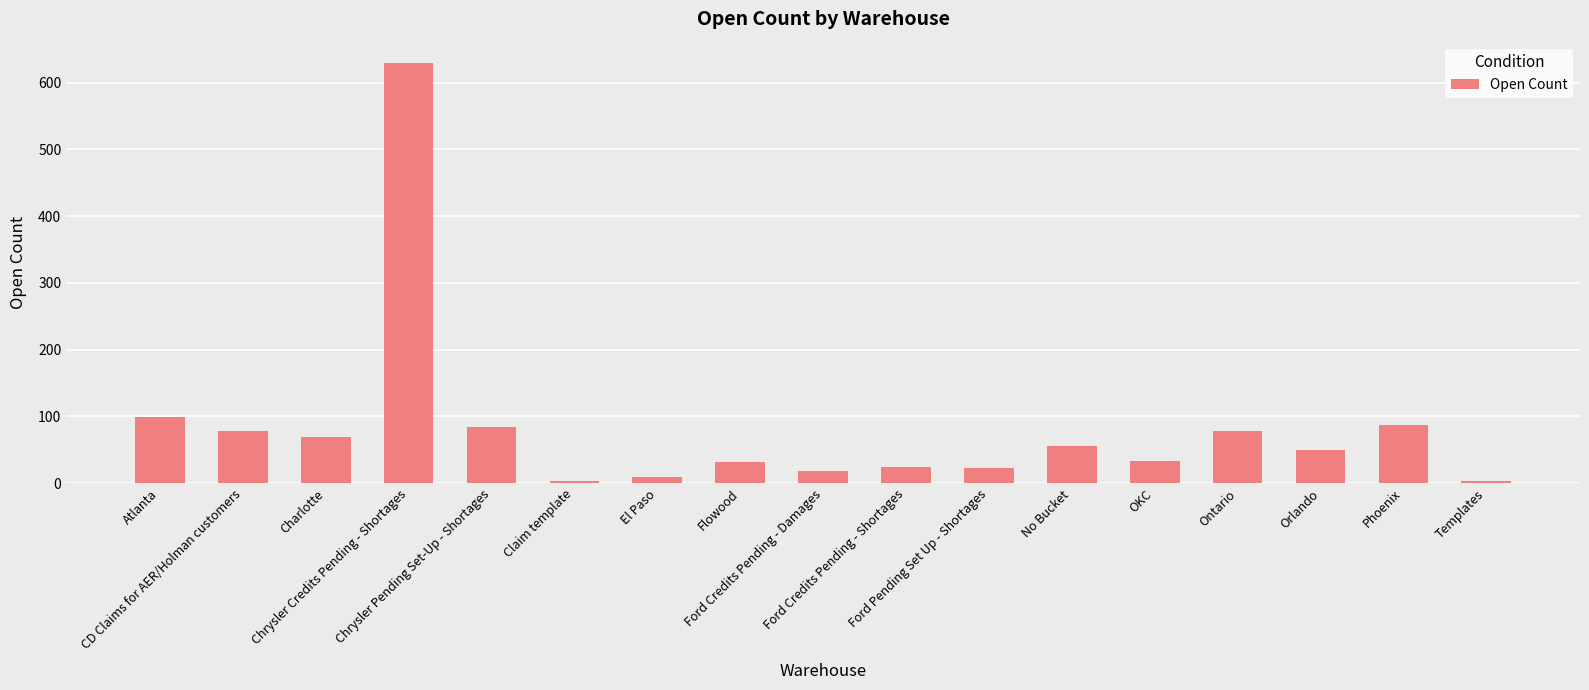

Does the chart contain stacked bars?

No